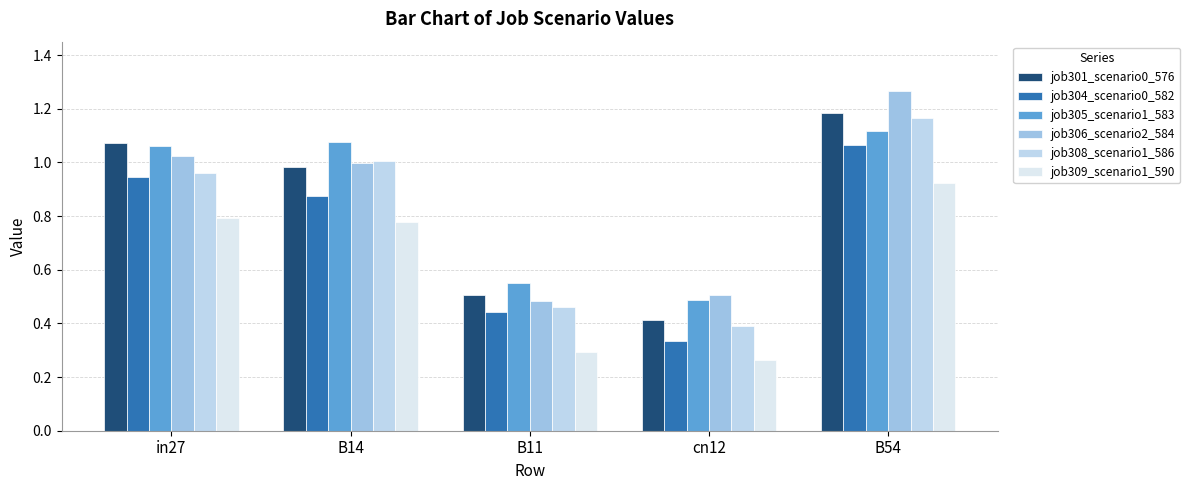

Where is job305_scenario1_583 nearest to the value 0?

cn12